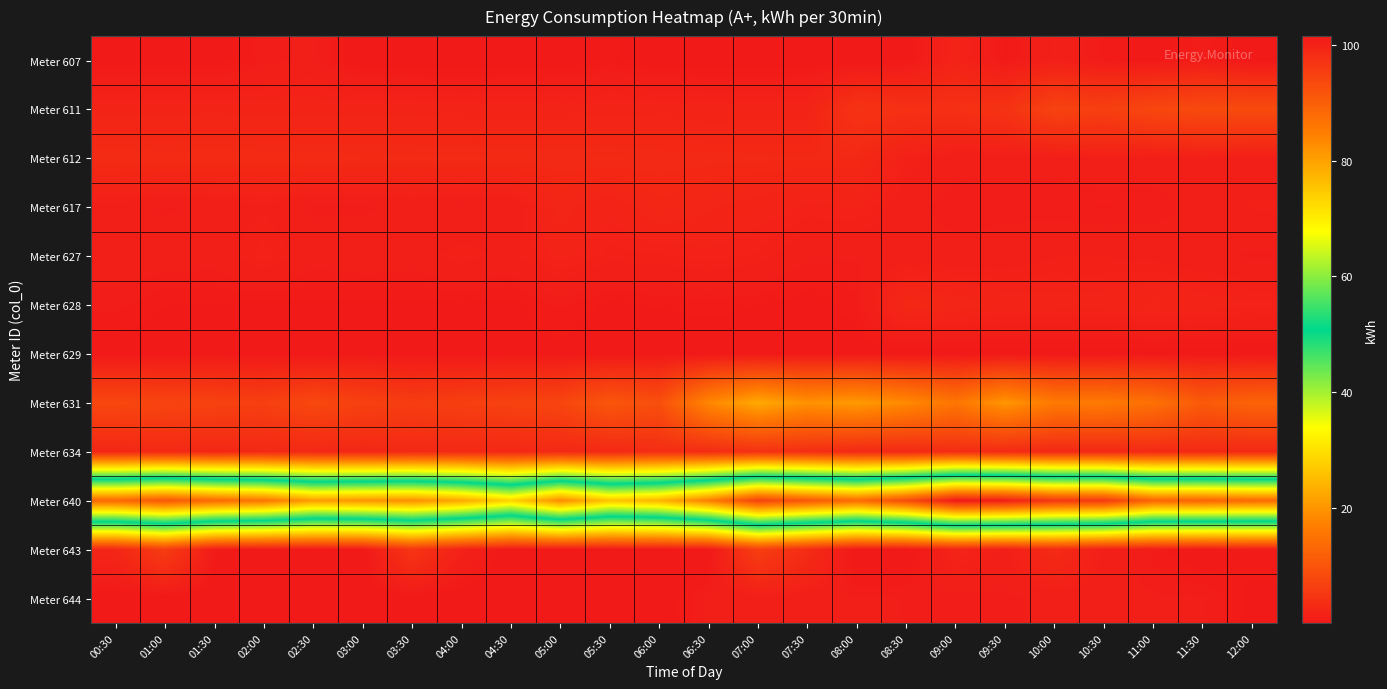

Count the number of categories in the chart.

24